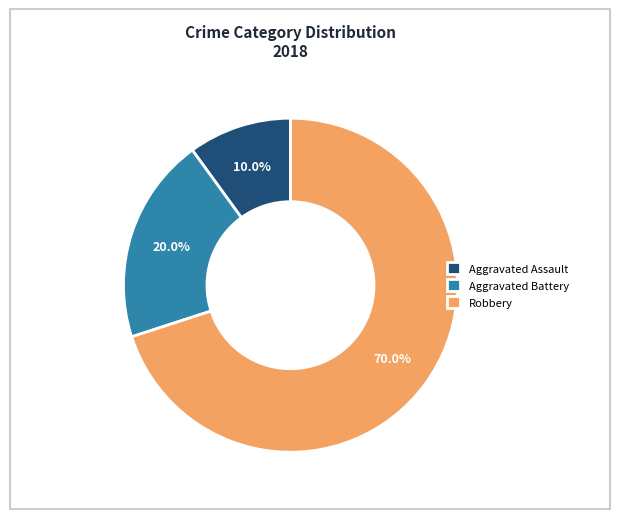

Rank the categories by value from lowest to highest.

Aggravated Assault, Aggravated Battery, Robbery